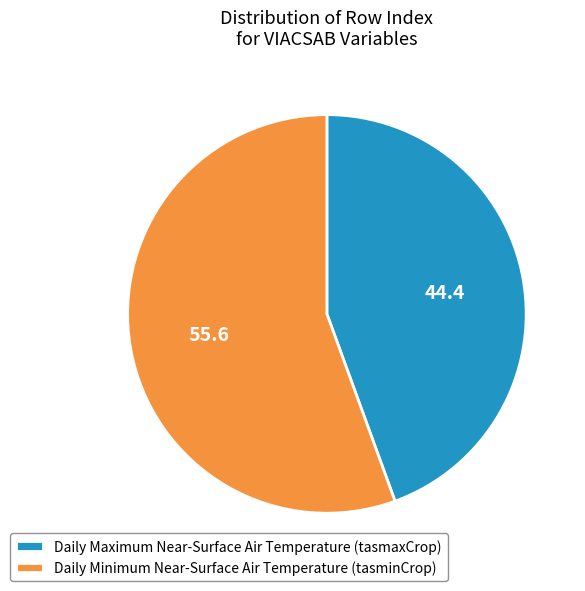

Is it true that Daily Minimum Near-Surface Air Temperature (tasminCrop) is 44% of the pie?

False